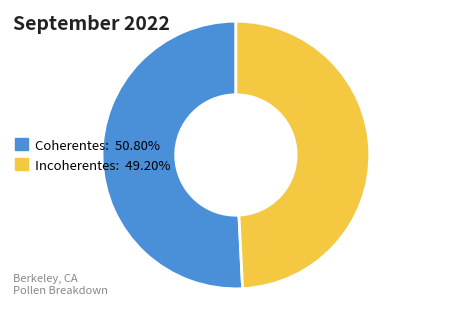

How many segments does this pie chart have?

2